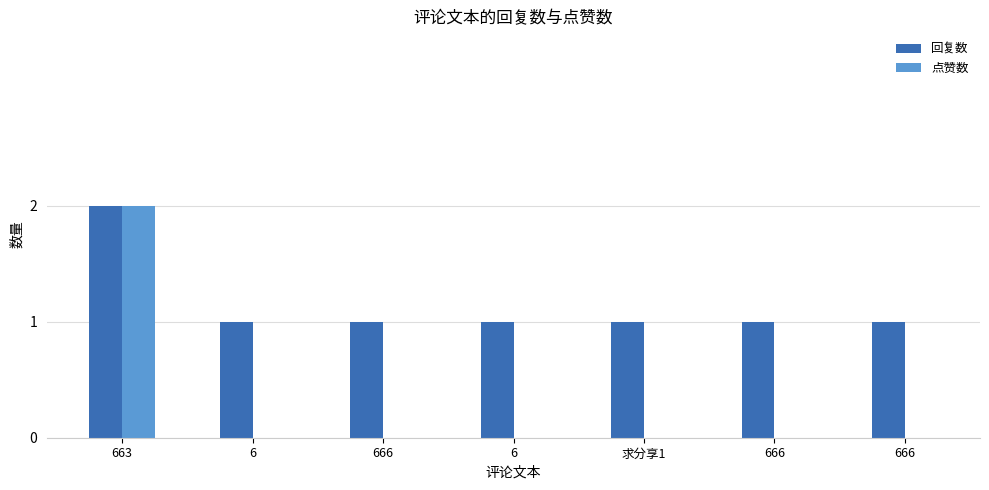

At 663, list the series in order from smallest to largest.

回复数, 点赞数